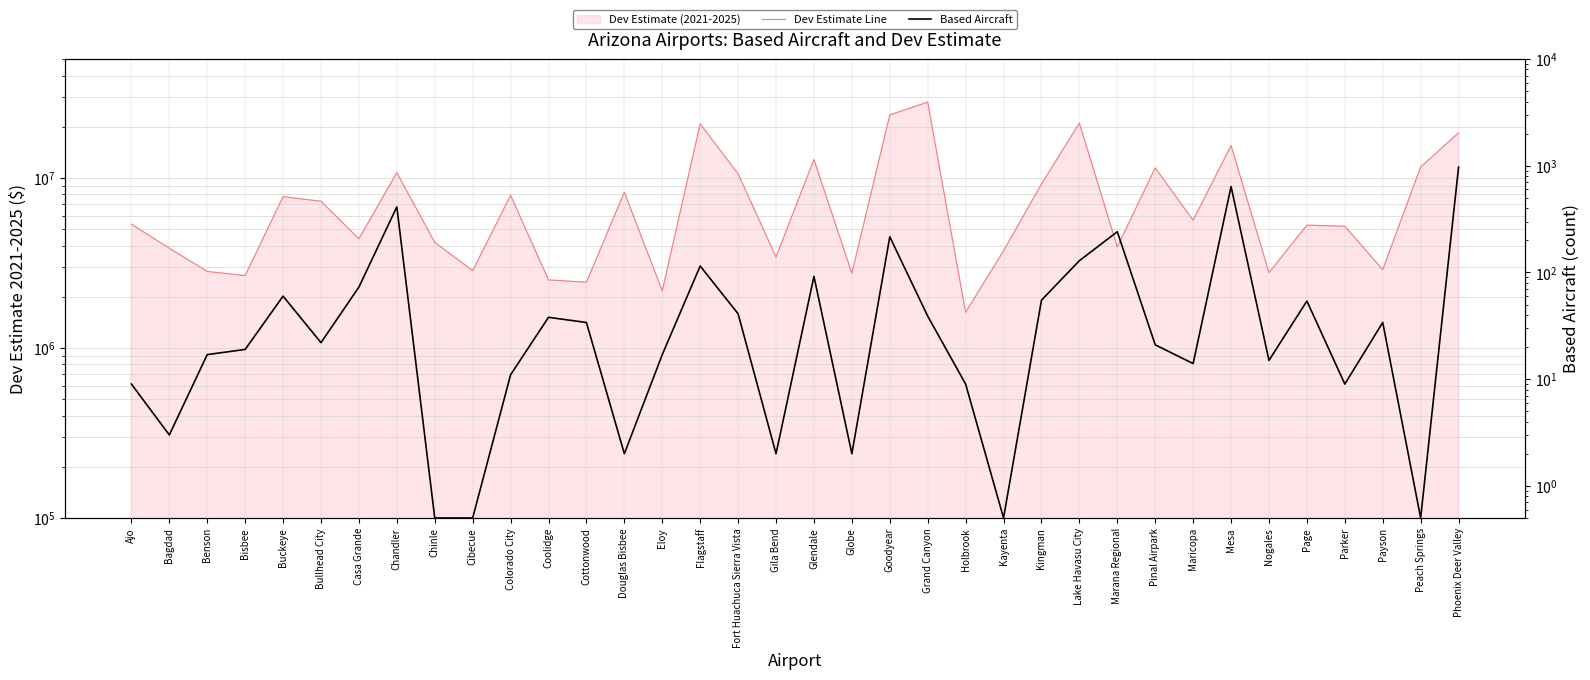

Which category has the highest value across all series?

Grand Canyon